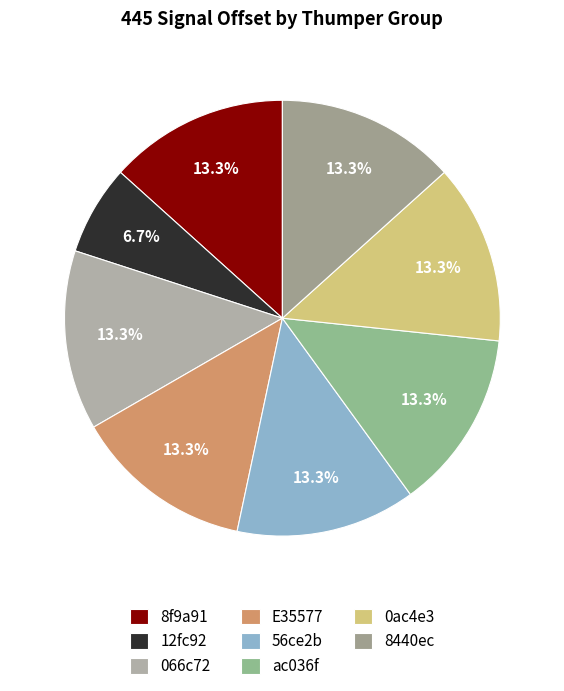

Is it true that 8440ec is 2% of the pie?

False